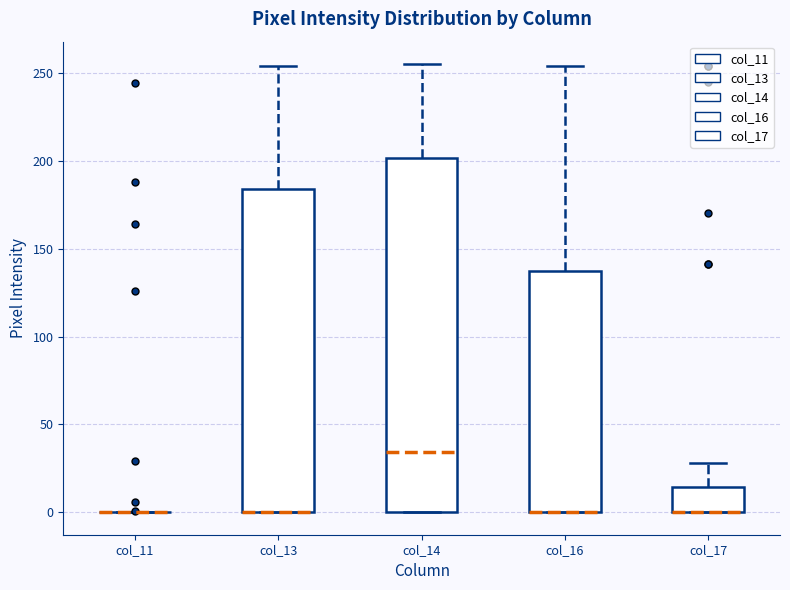

Reading left to right, transcribe this box plot: for each box, give where its median line is, the range the box spans, and where its two whiskers end, as read against the y-axis. The values are not printed on the chart, so give them approximately, as read against the axis.

col_11: box collapsed to a line at 0, whiskers 0 to 0
col_13: median 0 (drawn on the box's lower edge), box 0 to 185, whiskers 0 to 255
col_14: median 35, box 0 to 200, whiskers 0 to 255
col_16: median 0 (drawn on the box's lower edge), box 0 to 135, whiskers 0 to 255
col_17: median 0 (drawn on the box's lower edge), box 0 to 15, whiskers 0 to 30